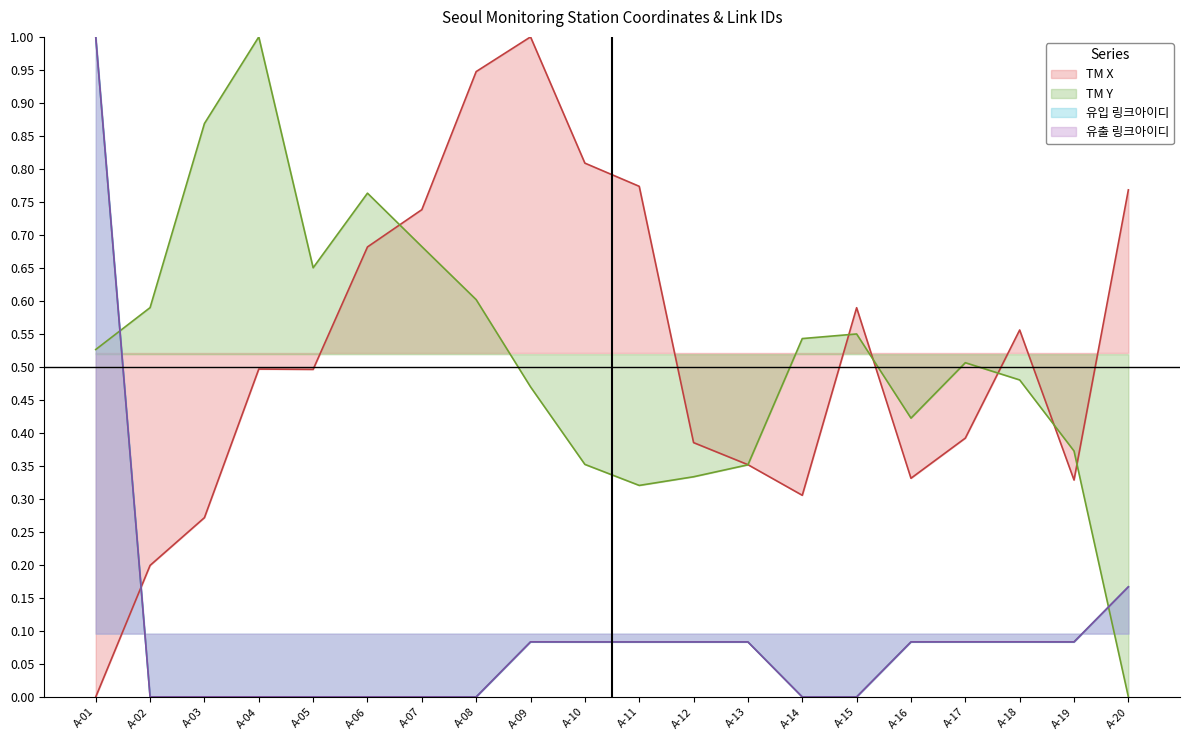

What is the spread (max minus min) of values at A-14?

0.5